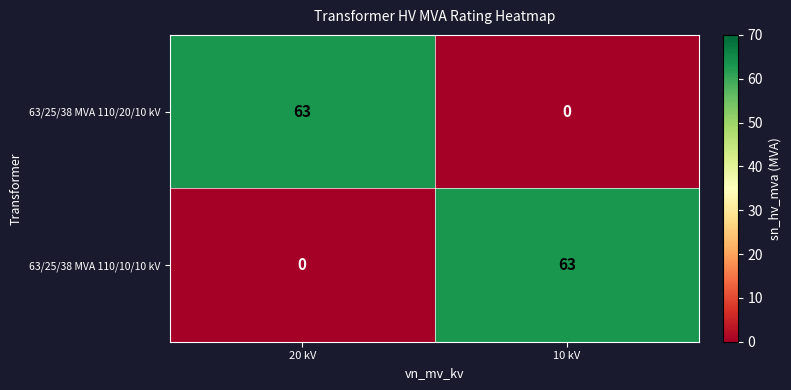

Reading right to left, list all the values displayed in this chart.

63/25/38 MVA 110/20/10 kV: 10 kV=0	20 kV=63
63/25/38 MVA 110/10/10 kV: 10 kV=63	20 kV=0